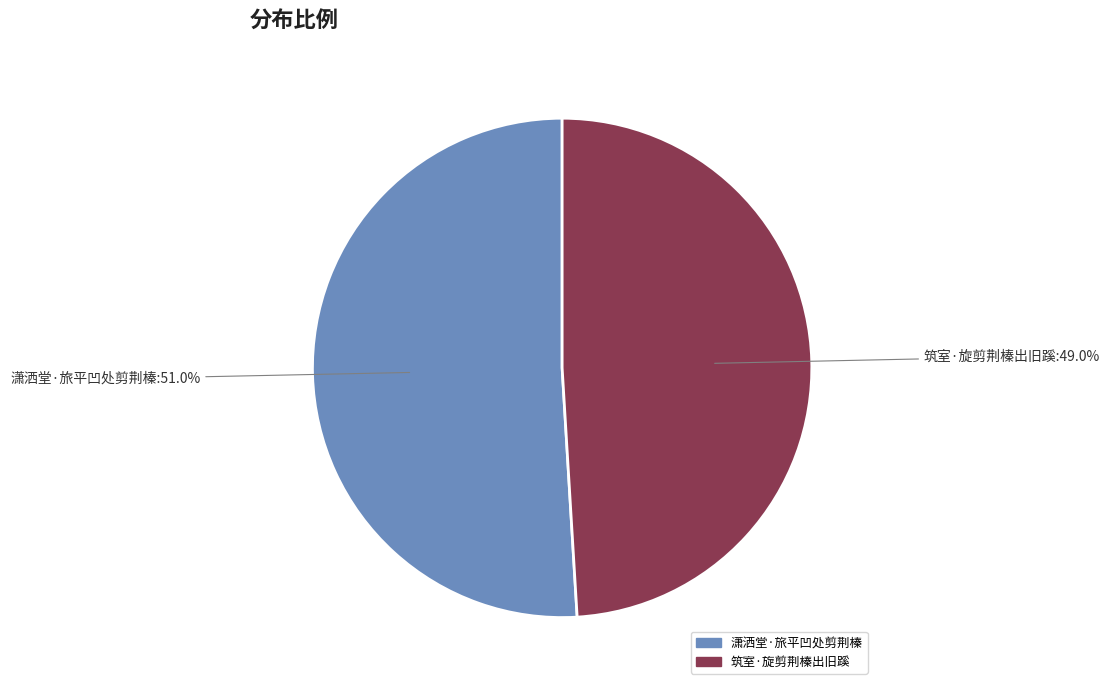

Approximately how many times larger is the value at 筑室·旋剪荆榛出旧蹊 compared to 潇洒堂·旅平凹处剪荆榛?

1.0